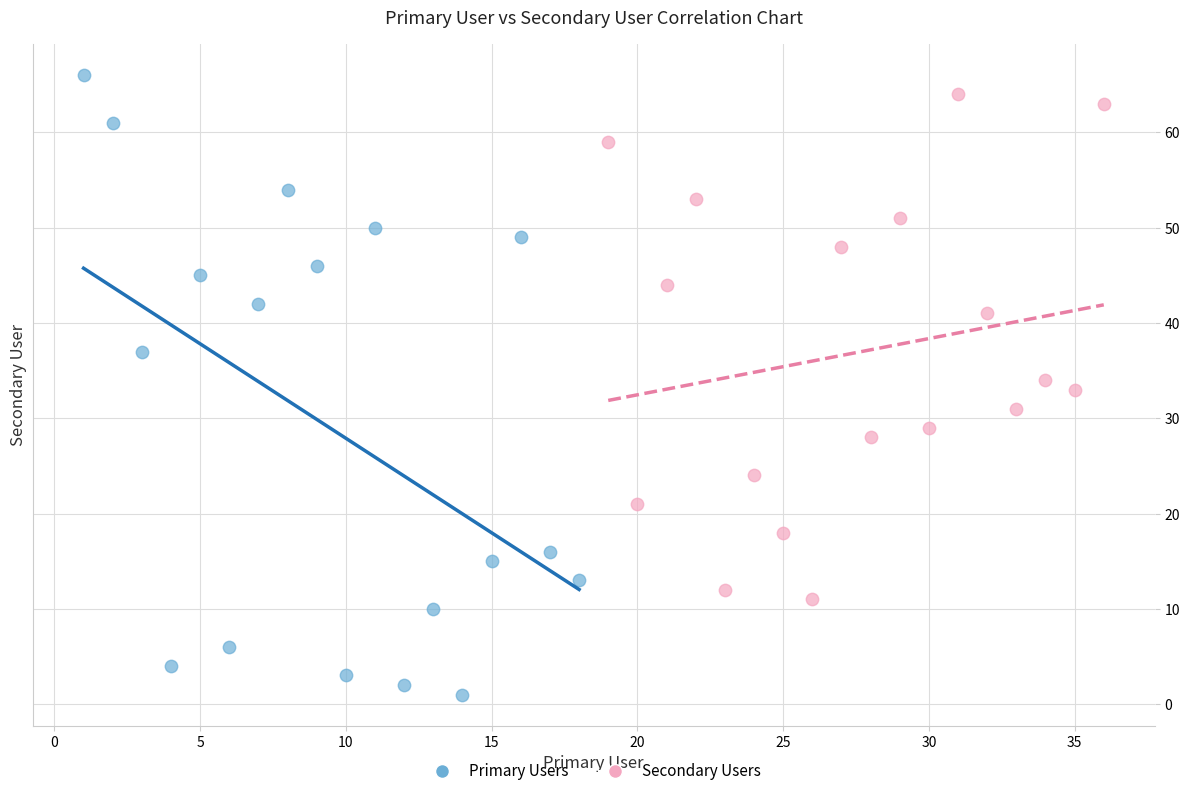

Which series has the largest Y range (max minus min)?

Primary Users